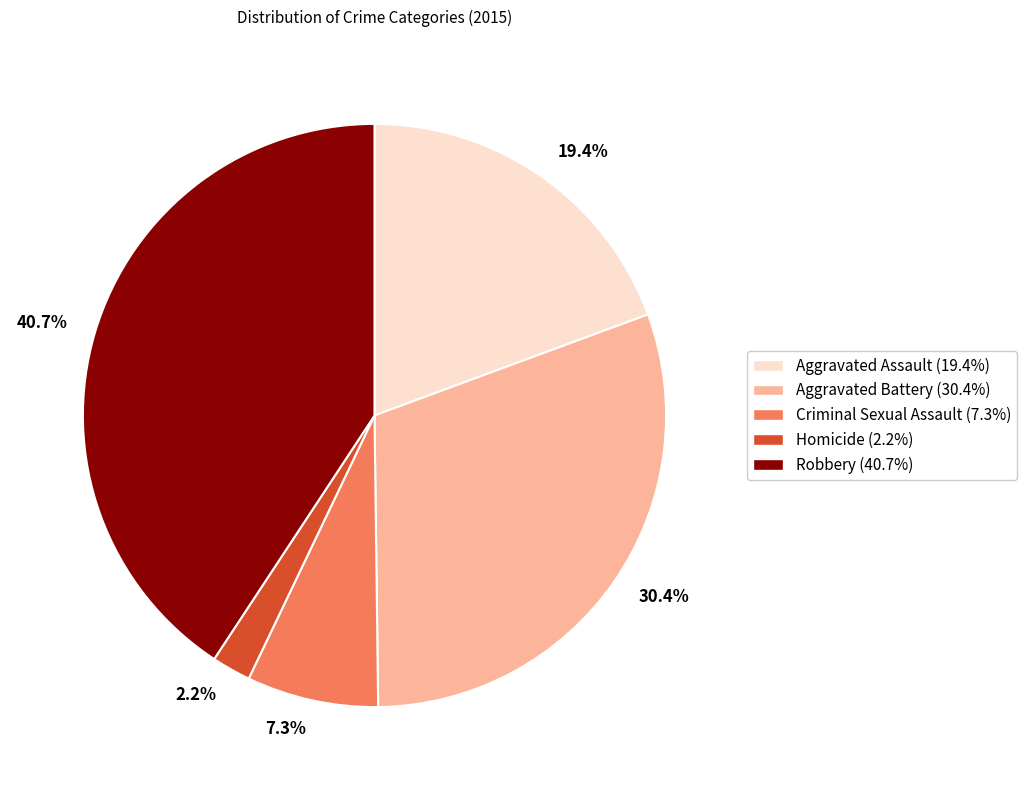

Do 19.4% and 2.2% together represent more than half of the pie?

No